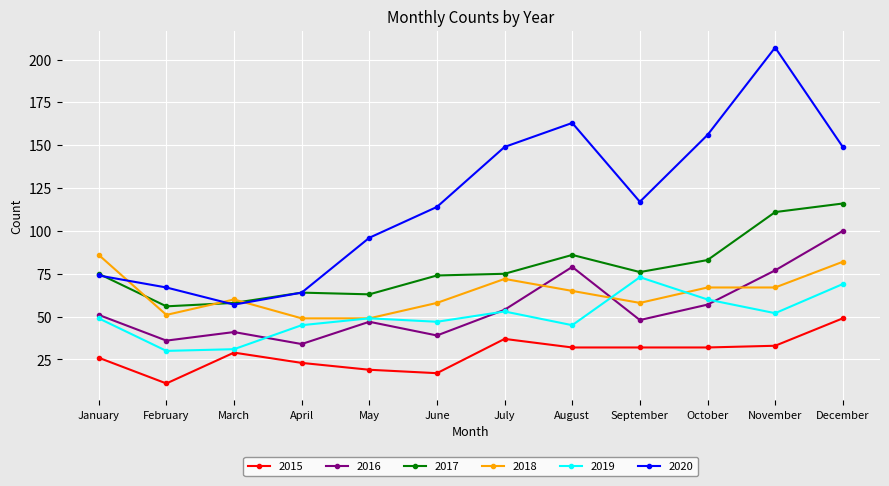

Where is the first local maximum for 2015?

March